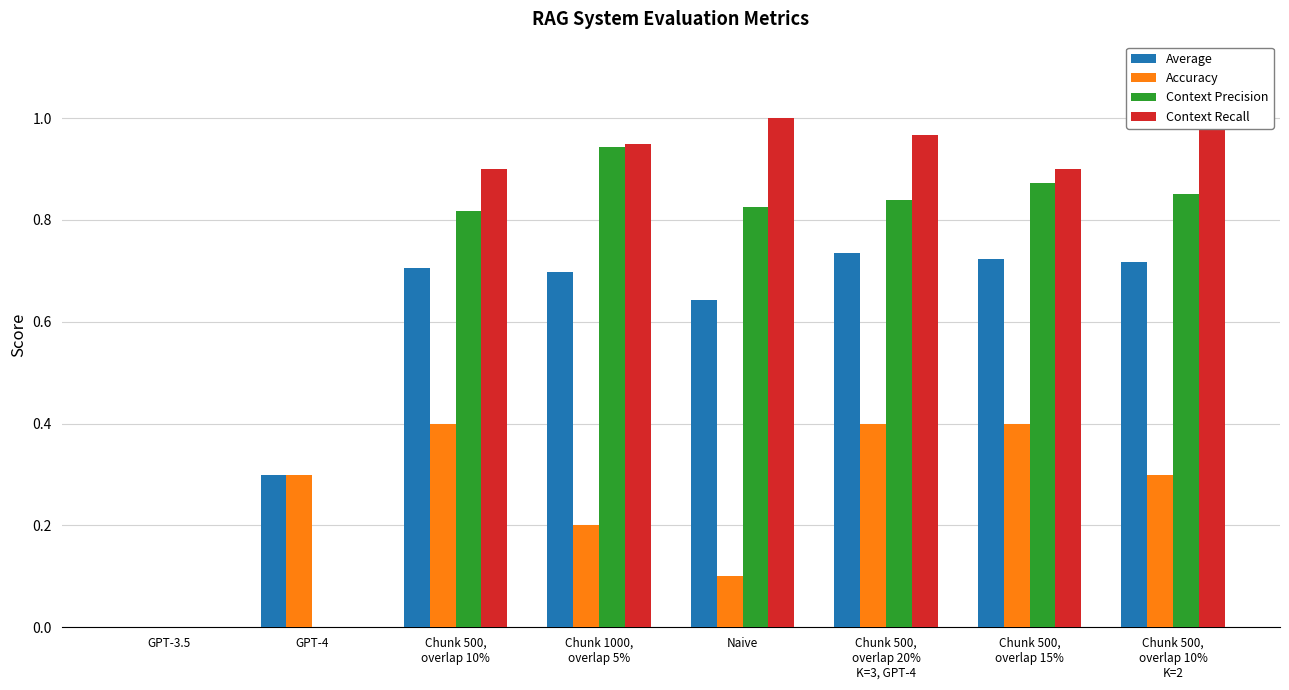

What is the label of the 4th bar from the right?

Naive